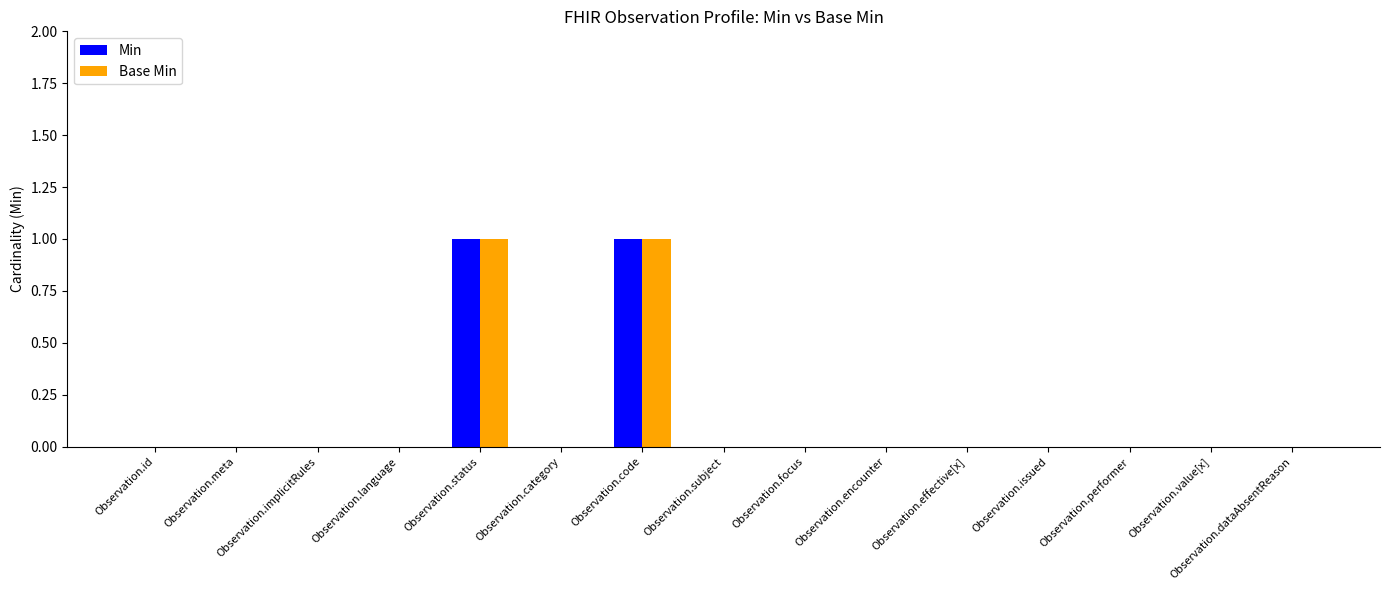

Reading left to right, what are all the values shown in this chart?

Min: Observation.id=0	Observation.meta=0	Observation.implicitRules=0	Observation.language=0	Observation.status=1	Observation.category=0	Observation.code=1	Observation.subject=0	Observation.focus=0	Observation.encounter=0	Observation.effective[x]=0	Observation.issued=0	Observation.performer=0	Observation.value[x]=0	Observation.dataAbsentReason=0
Base Min: Observation.id=0	Observation.meta=0	Observation.implicitRules=0	Observation.language=0	Observation.status=1	Observation.category=0	Observation.code=1	Observation.subject=0	Observation.focus=0	Observation.encounter=0	Observation.effective[x]=0	Observation.issued=0	Observation.performer=0	Observation.value[x]=0	Observation.dataAbsentReason=0